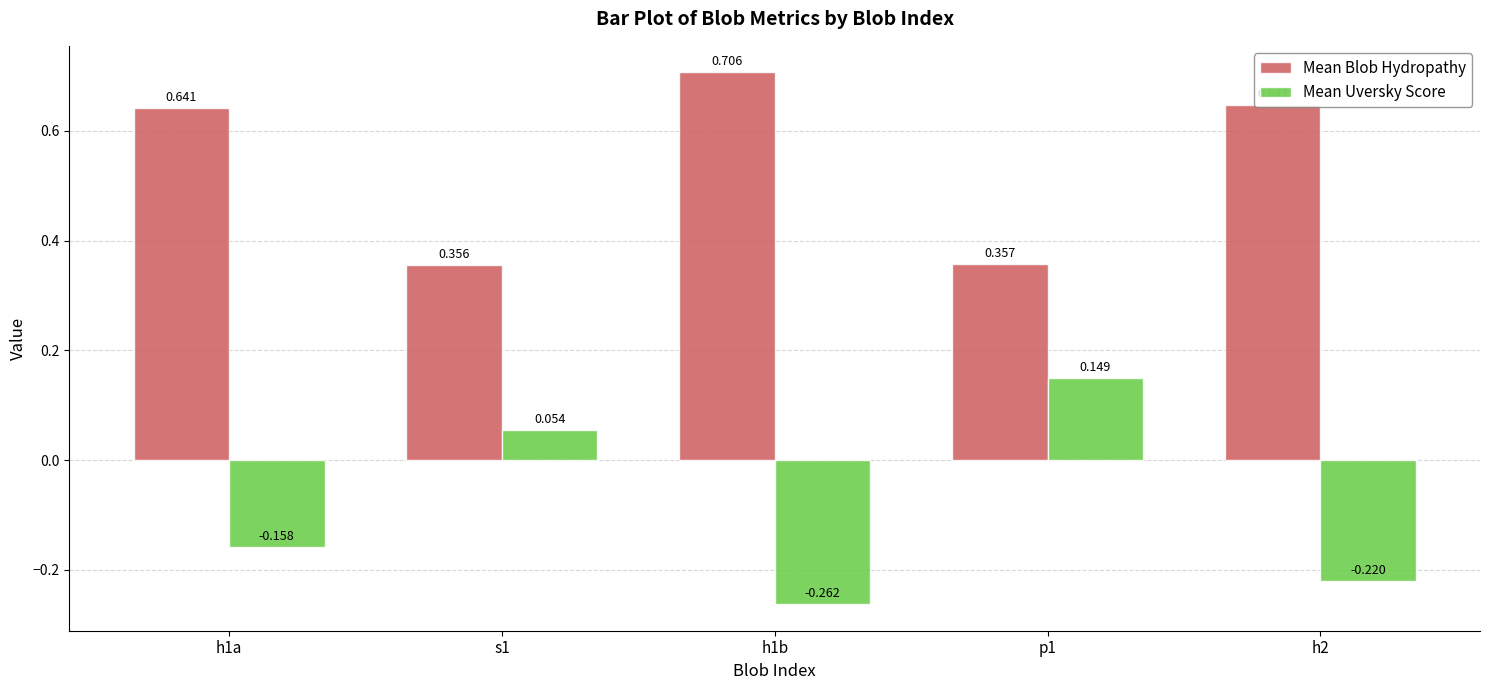

Which series has the widest spread of values?

Mean Uversky Score